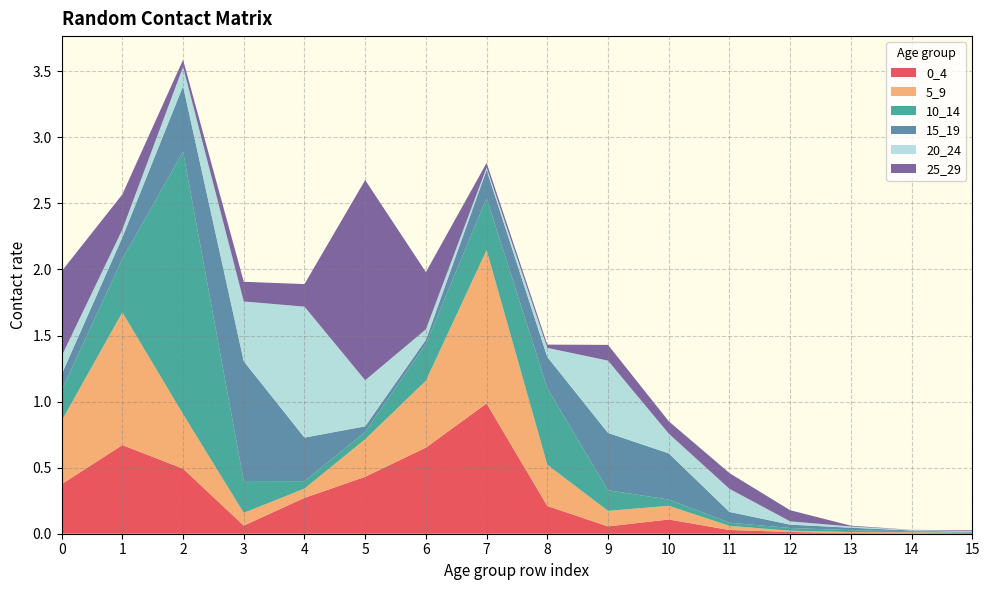

Reading right to left, list all the values displayed in this chart.

0_4: 0.0	0.0	0.0	0.0	0.0	0.1	0.1	0.2	1.0	0.7	0.4	0.3	0.1	0.5	0.7	0.4
5_9: 0.0	0.0	0.0	0.0	0.0	0.1	0.1	0.3	1.2	0.5	0.3	0.1	0.1	0.4	1.0	0.5
10_14: 0.0	0.0	0.0	0.0	0.0	0.0	0.2	0.6	0.4	0.3	0.1	0.1	0.2	2.0	0.4	0.2
15_19: 0.0	0.0	0.0	0.0	0.1	0.3	0.4	0.2	0.2	0.0	0.0	0.3	0.9	0.5	0.2	0.1
20_24: 0.0	0.0	0.0	0.0	0.2	0.1	0.5	0.1	0.0	0.1	0.3	1.0	0.5	0.1	0.1	0.1
25_29: 0.0	0.0	0.0	0.1	0.1	0.1	0.1	0.0	0.0	0.4	1.5	0.2	0.1	0.1	0.3	0.6